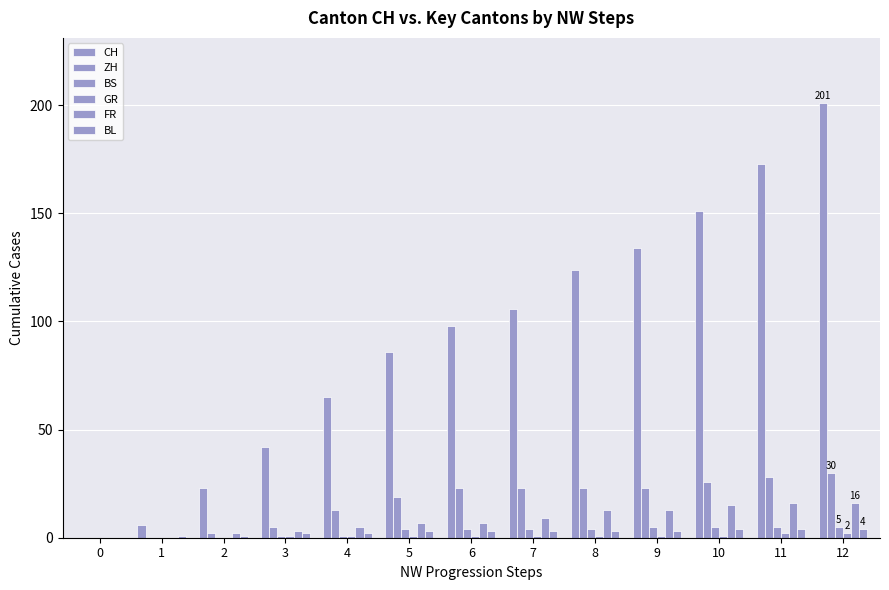

What is the difference between the second highest and minimum values in the FR series?

16